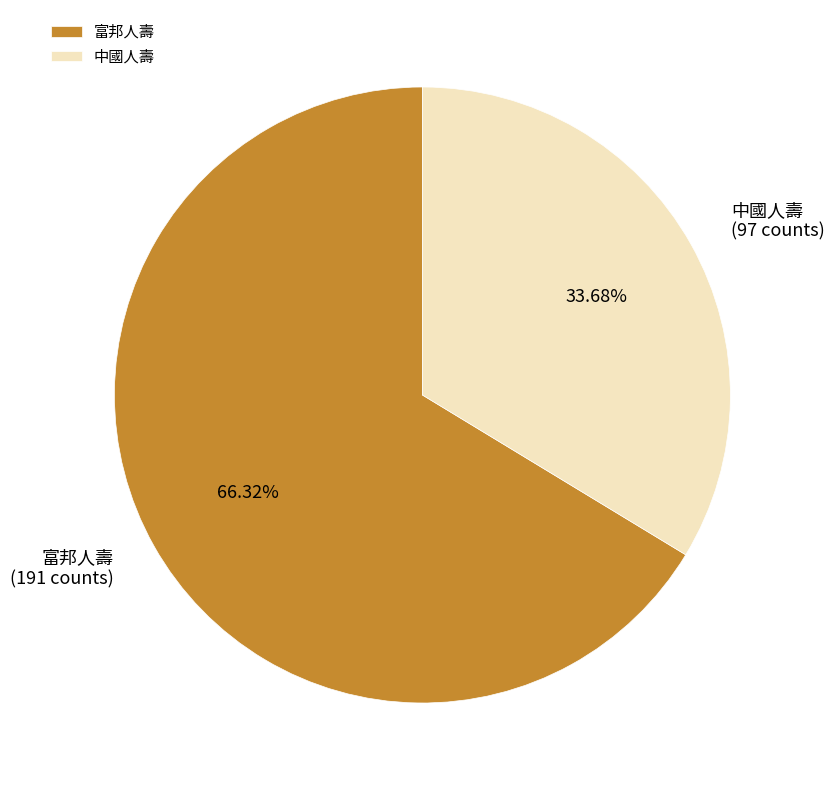

Which has a higher value, 中國人壽 or 富邦人壽?

富邦人壽